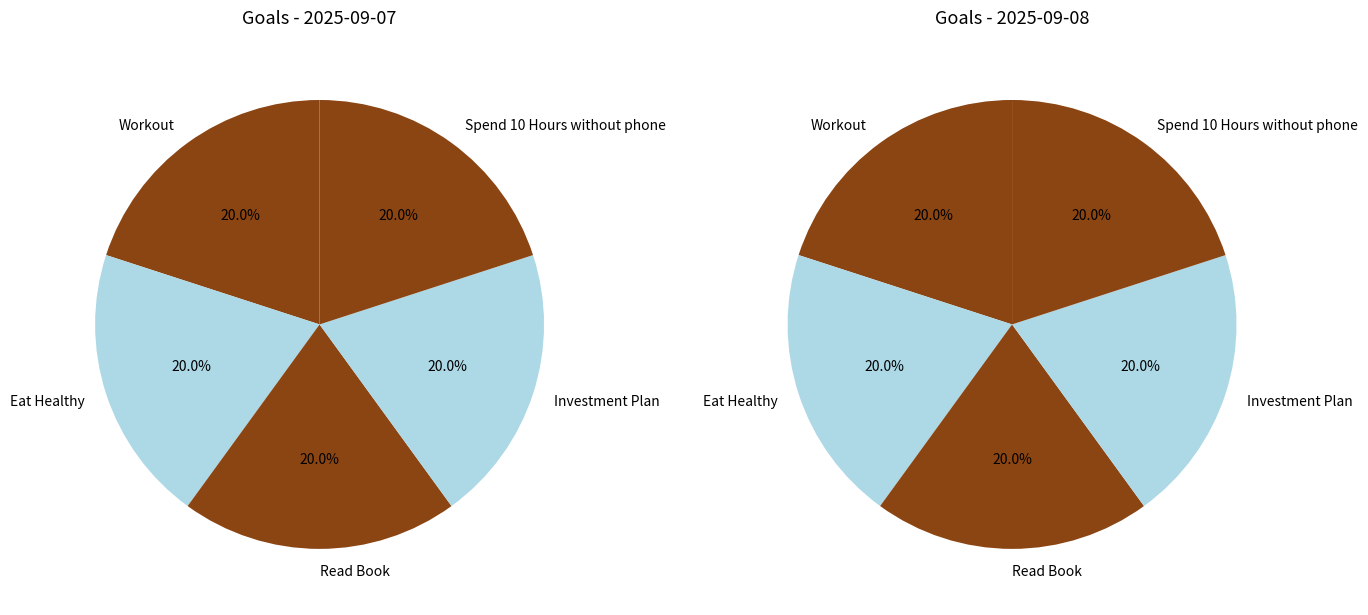

Between Eat Healthy and Workout, which is larger?

Workout